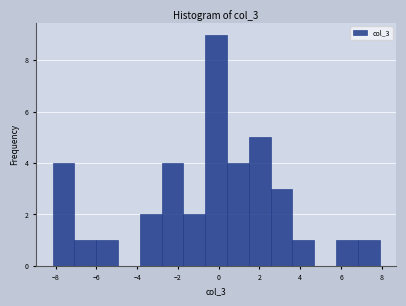

Reading left to right, transcribe this chart: for each bar, give the range it covers on the x-axis and its height. Neither the bar edges nor the heights are printed on the chart, so give them approximately, as read against the axes.

-8.2 to -7.0: 4
-7.0 to -6.0: 1
-6.0 to -5.0: 1
-5.0 to -3.8: 0
-3.8 to -2.8: 2
-2.8 to -1.8: 4
-1.8 to -0.6: 2
-0.6 to 0.4: 9
0.4 to 1.4: 4
1.4 to 2.6: 5
2.6 to 3.6: 3
3.6 to 4.6: 1
4.6 to 5.8: 0
5.8 to 6.8: 1
6.8 to 7.8: 1